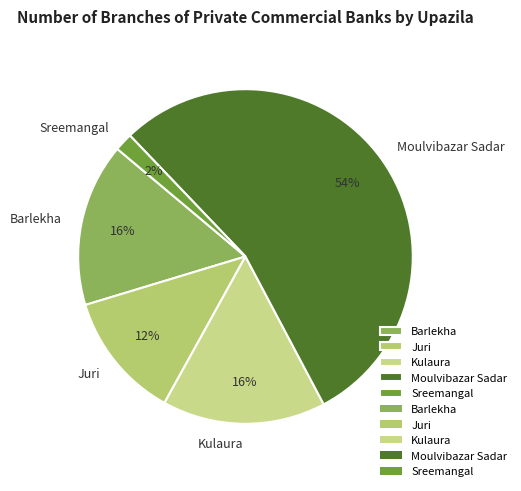

To the nearest percent, what portion does Sreemangal represent?

2%